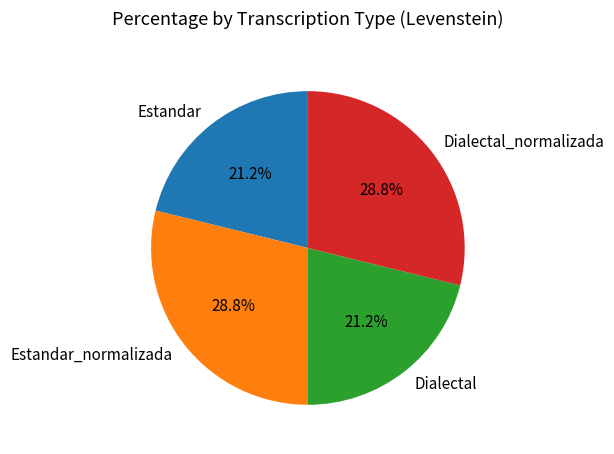

What is the ratio of the value at Estandar_normalizada to the value at Dialectal?

1.4